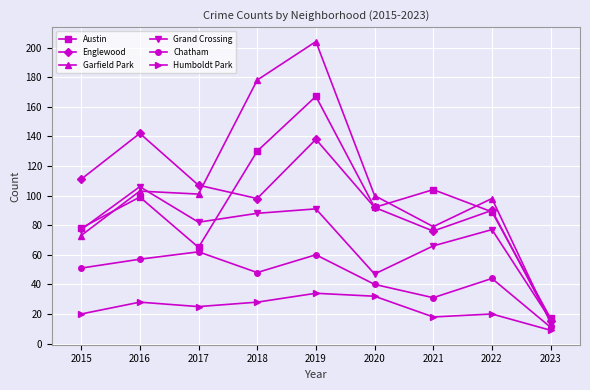

Which series has the widest spread of values?

Garfield Park